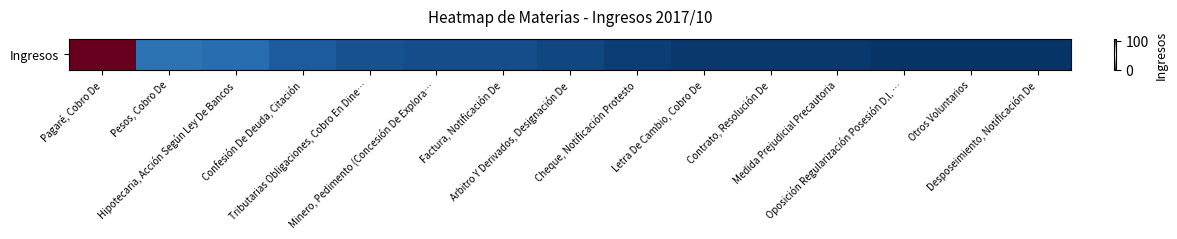

Is it true that the value at Minero, Pedimento (Concesión De Explora… is 2?

False